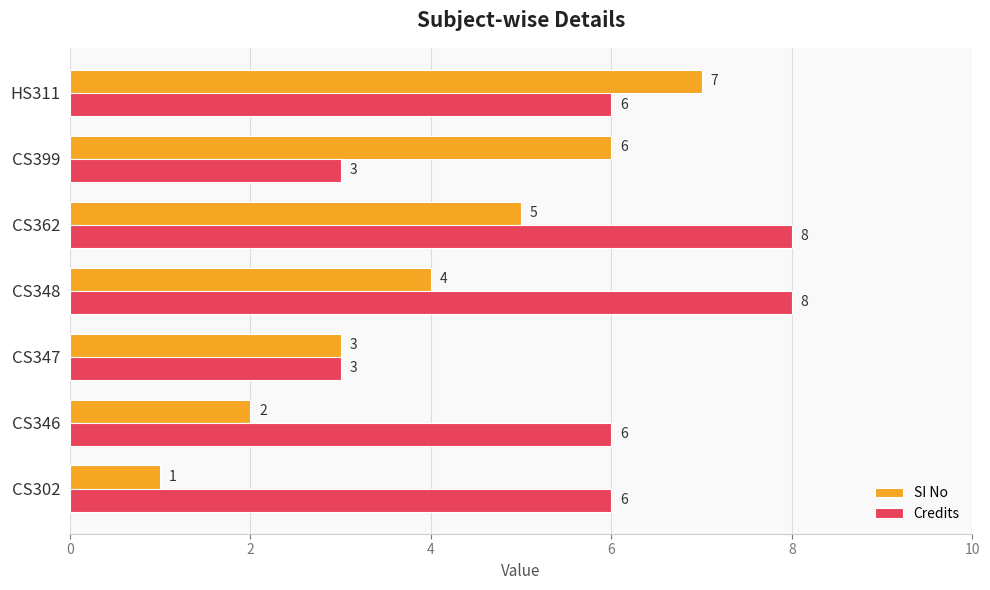

Count the Credits values in the range 3 to 8.

7